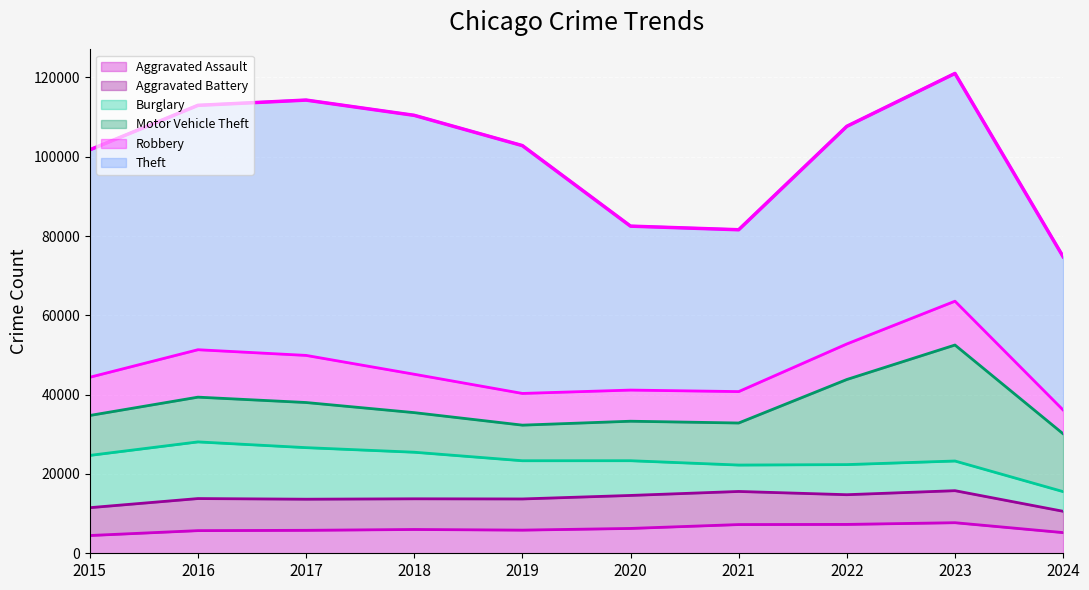

Reading left to right, transcribe all the data shown in this chart.

Aggravated Assault: 2015=4480	2016=5713	2017=5793	2018=6002	2019=5841	2020=6265	2021=7242	2022=7280	2023=7710	2024=5215
Aggravated Battery: 2015=7019	2016=8086	2017=7845	2018=7735	2019=7858	2020=8320	2021=8347	2022=7491	2023=8078	2024=5374
Burglary: 2015=13184	2016=14289	2017=13001	2018=11747	2019=9638	2020=8758	2021=6662	2022=7593	2023=7483	2024=4963
Motor Vehicle Theft: 2015=10068	2016=11285	2017=11380	2018=9985	2019=8977	2020=9959	2021=10603	2022=21462	2023=29247	2024=14578
Robbery: 2015=9638	2016=11960	2017=11880	2018=9681	2019=7995	2020=7855	2021=7920	2022=8963	2023=11053	2024=5999
Theft: 2015=57351	2016=61623	2017=64386	2018=65290	2019=62495	2020=41339	2021=40813	2022=54880	2023=57434	2024=38655